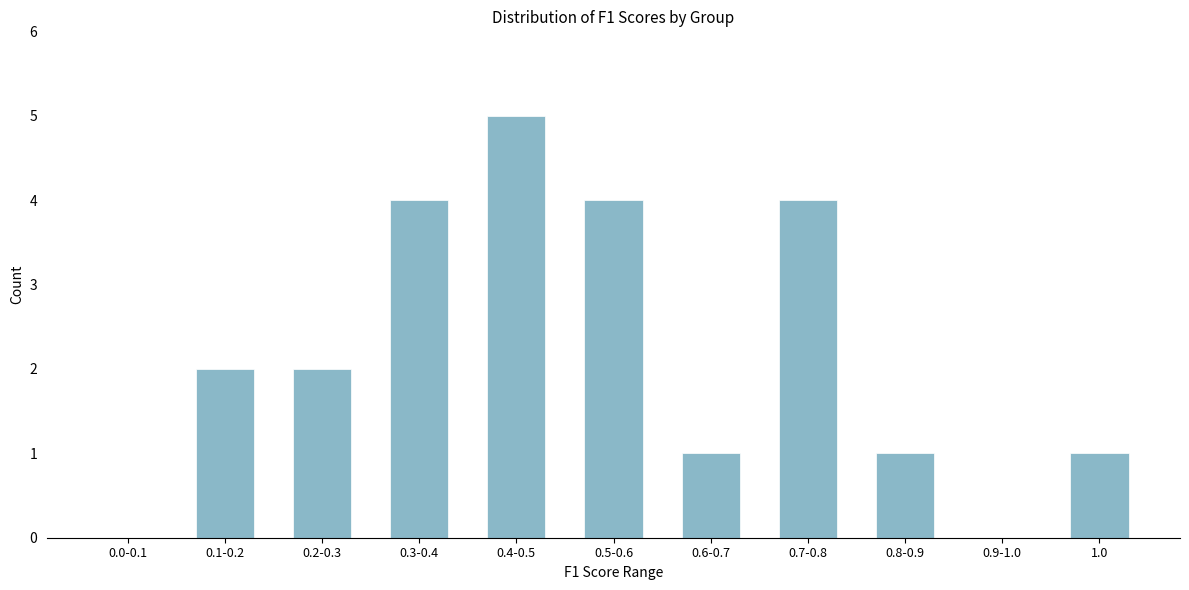

Reading left to right, extract all data points from this chart.

0	2	2	4	5	4	1	4	1	0	1